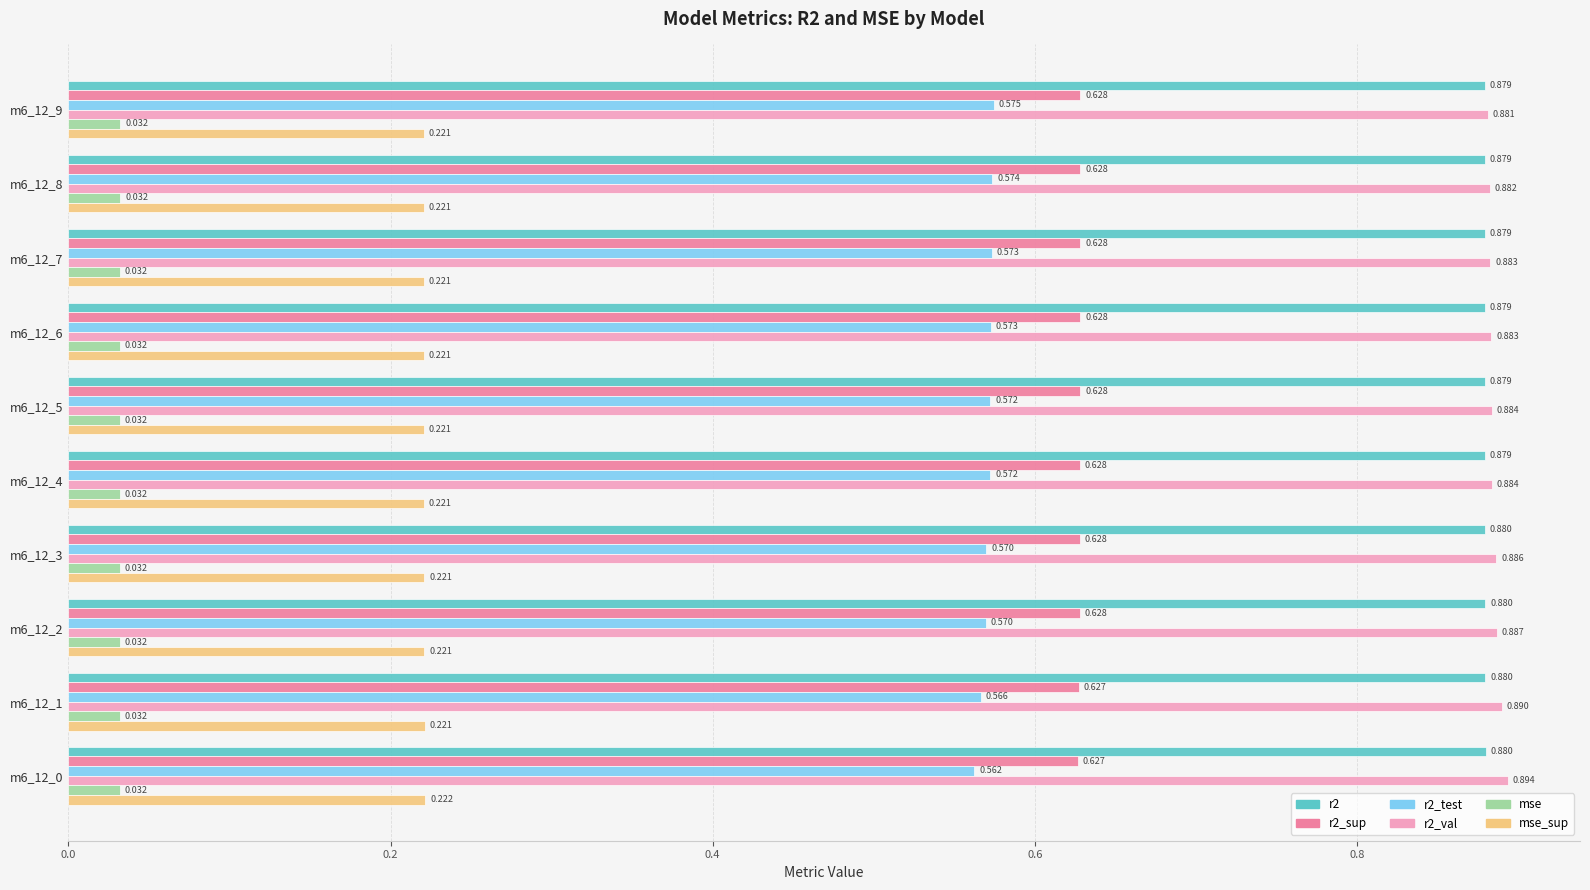

What are all the series names shown in the legend?

r2, r2_sup, r2_test, r2_val, mse, mse_sup